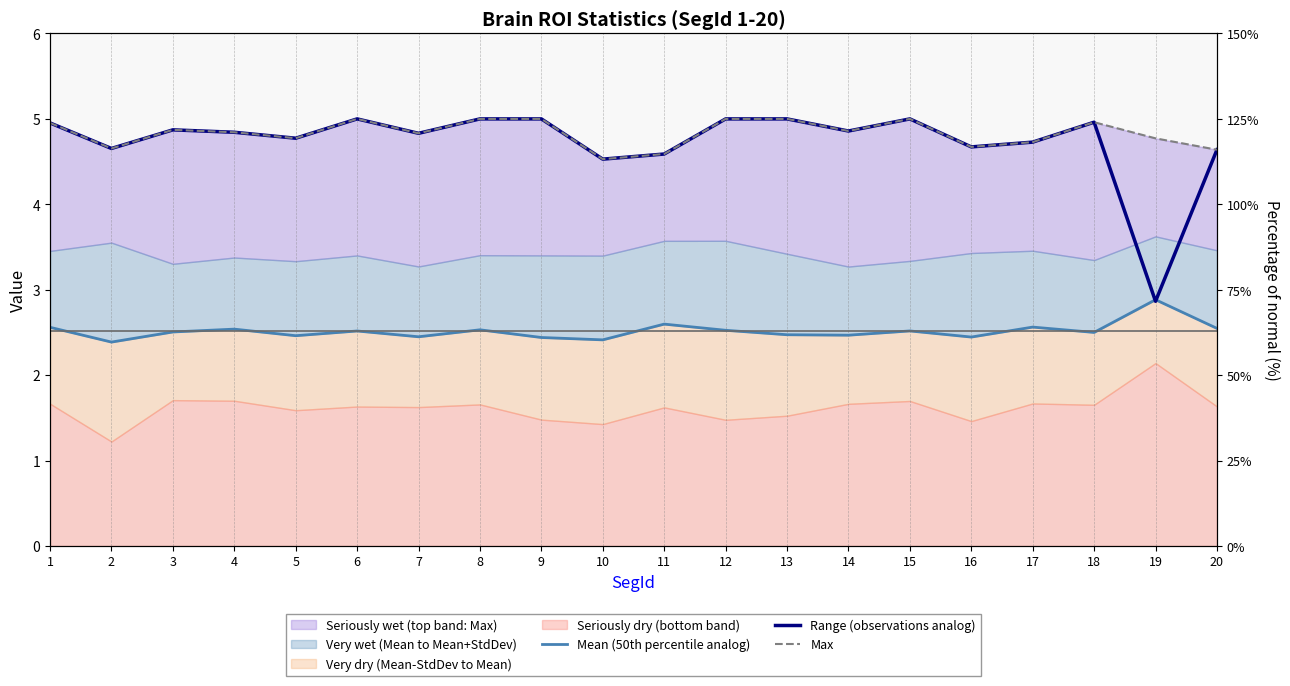

Which category has the highest value in the Range (observations analog) series?

6